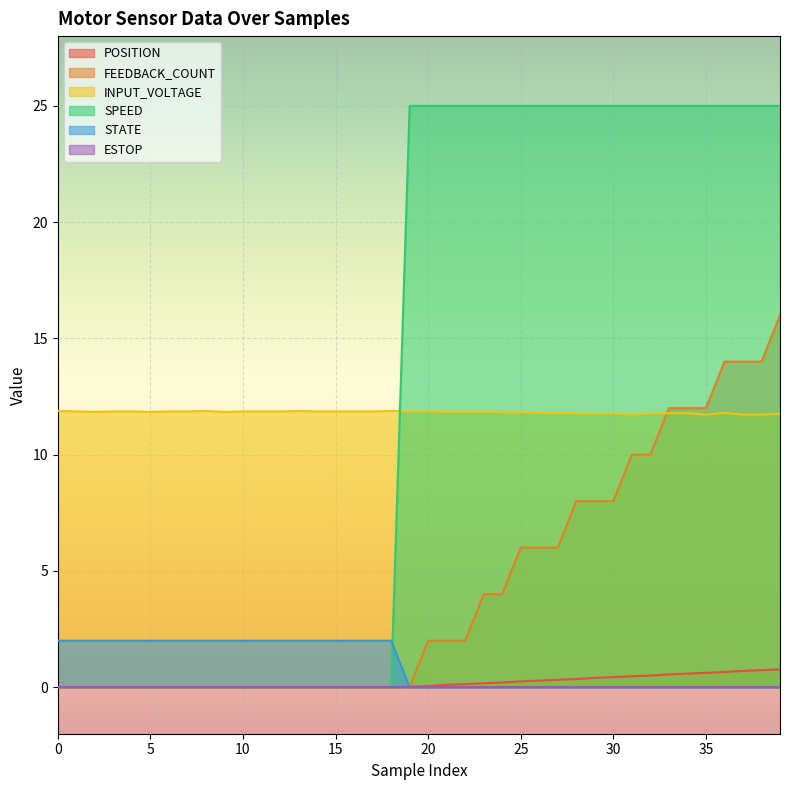

At which label does STATE reach its minimum?

19